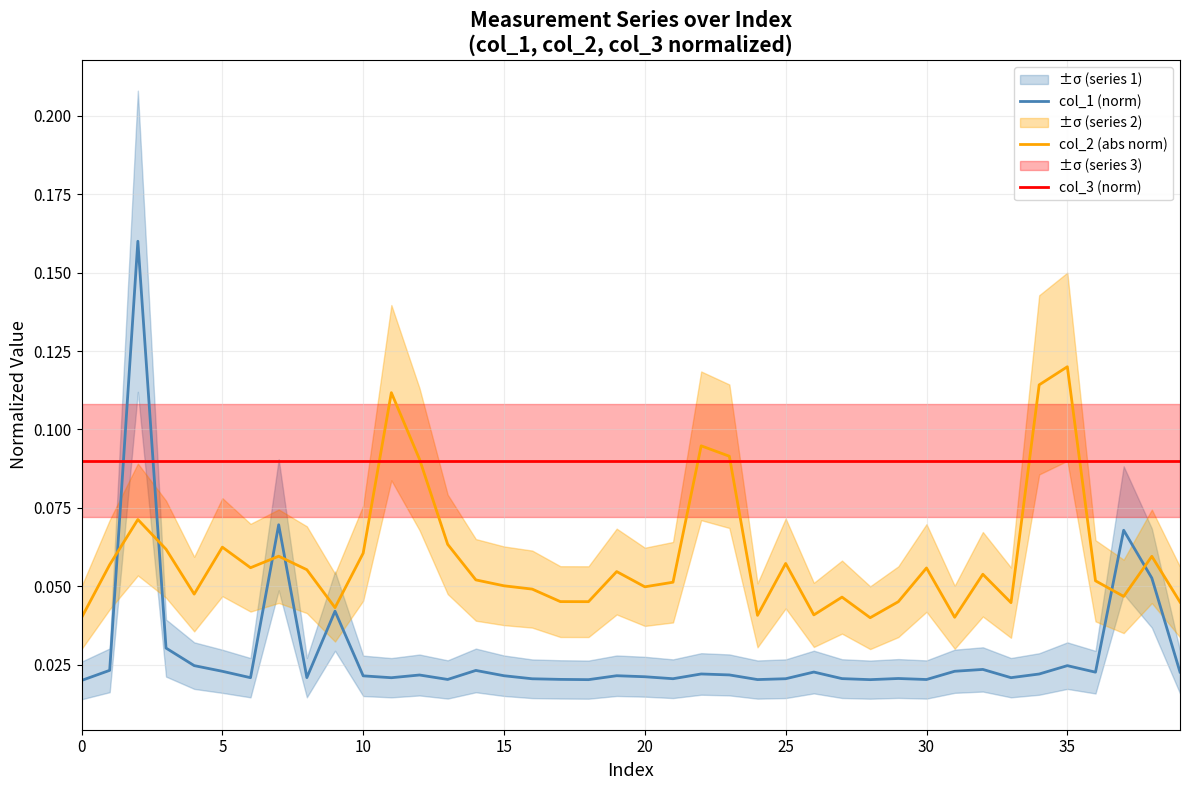

Does the chart have visible grid lines?

Yes